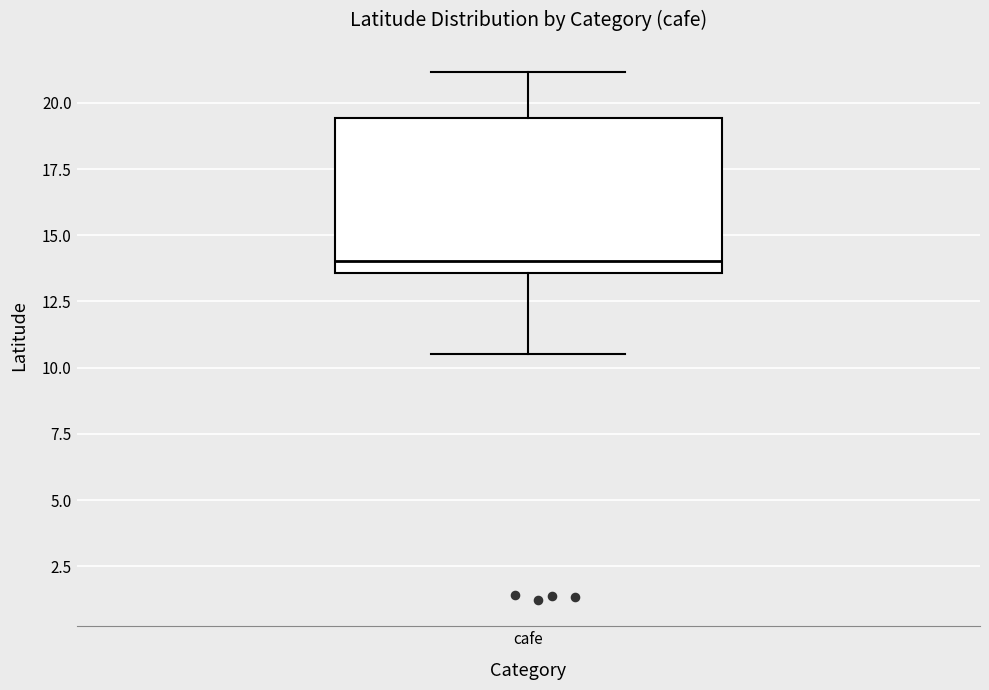

Read this box plot against the y-axis: the position of the median line, the range covered by the box, and the ends of both whiskers. The values are not printed on the chart, so give them approximately, as read against the axis.

median 14.0, box 13.5 to 19.5, whiskers 10.5 to 21.0